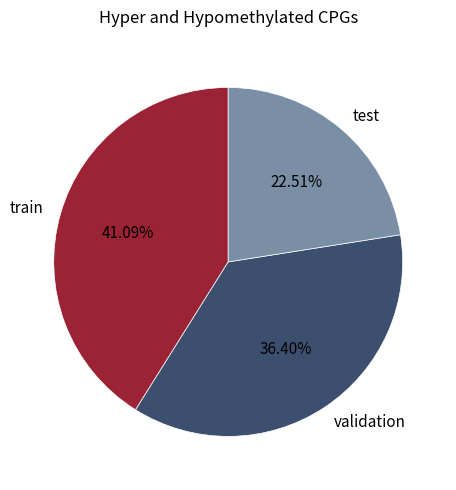

Approximately how many times larger is the value at validation compared to train?

0.9